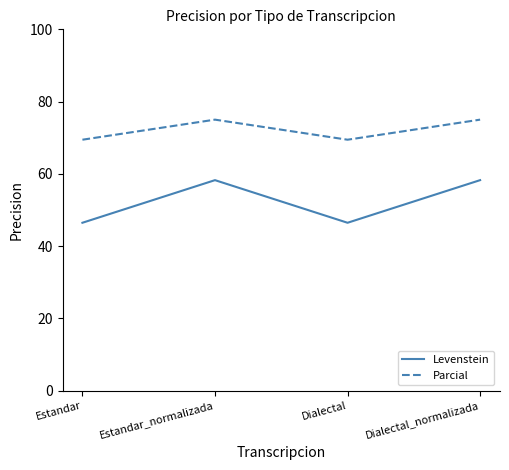

At Dialectal_normalizada, list the series in order from largest to smallest.

Parcial, Levenstein